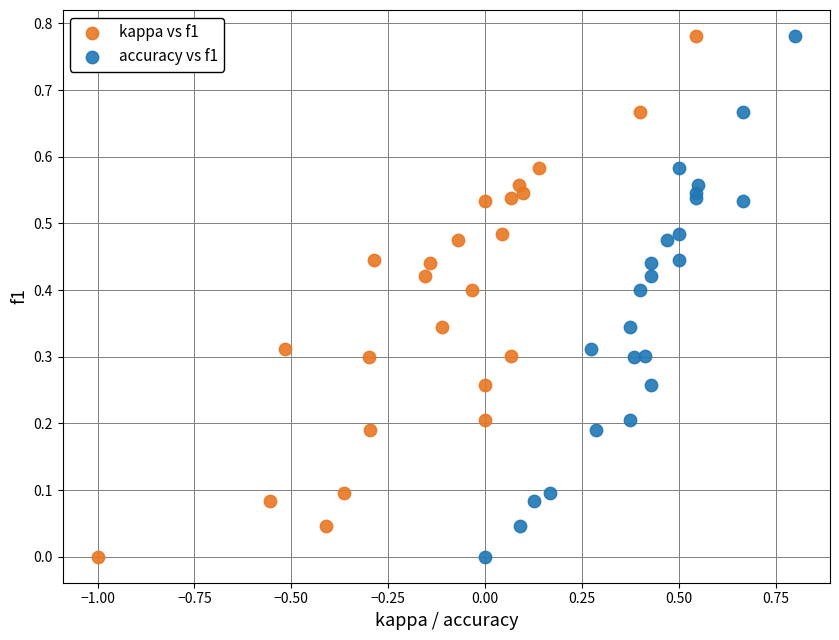

What are all the series names shown in the legend?

kappa vs f1, accuracy vs f1